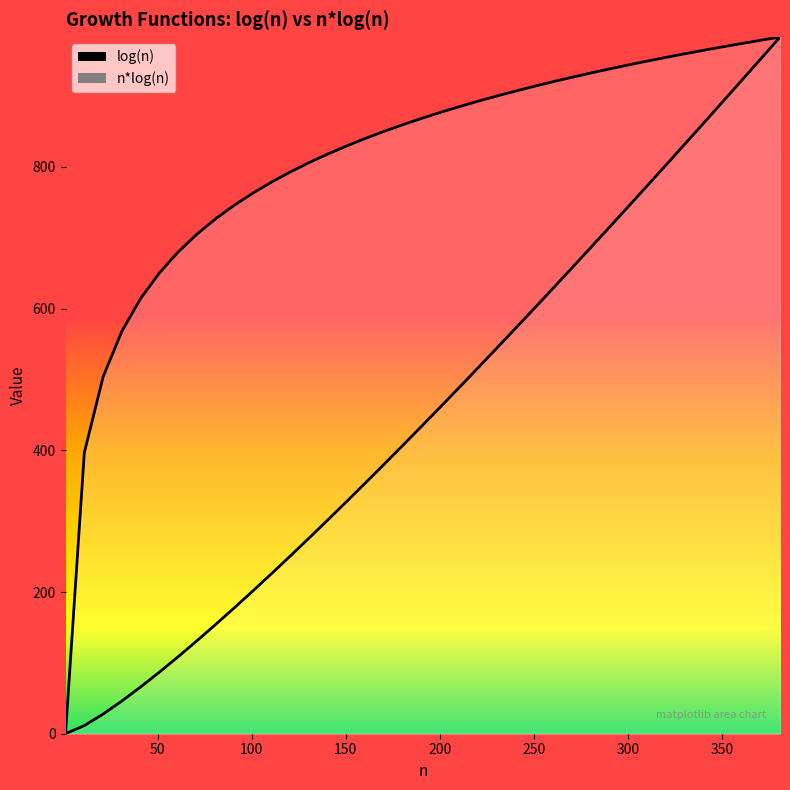

True or false: log(n) and n*log(n) cross at least once.

False